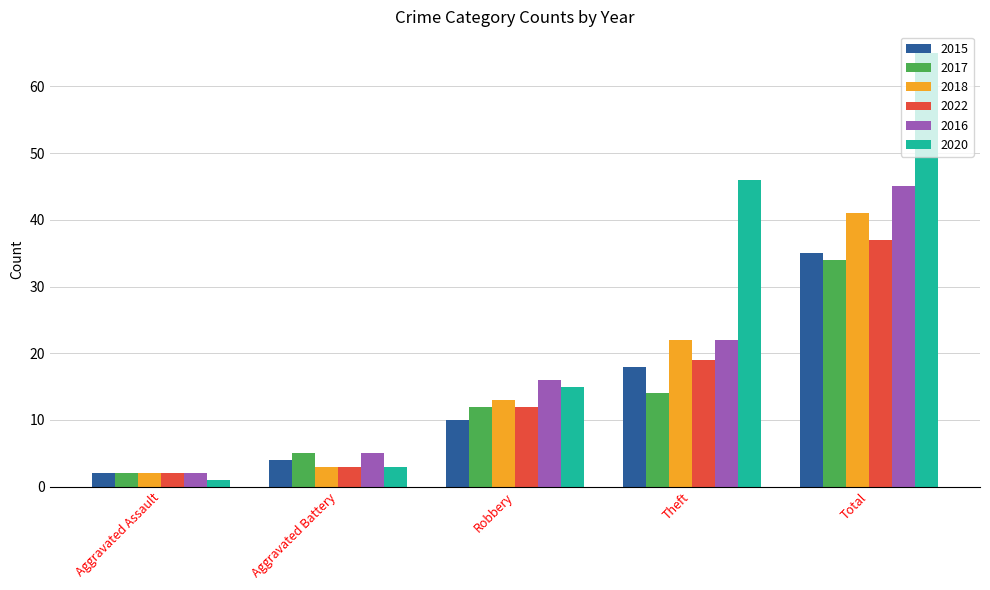

Which category has the highest value across all series?

Total